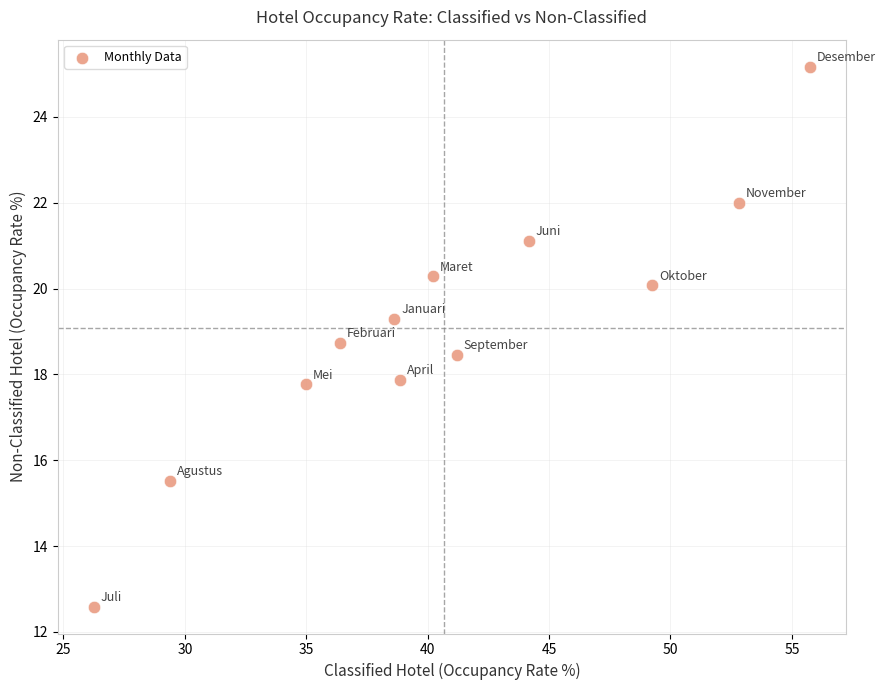

What is the average Y value?

19.1